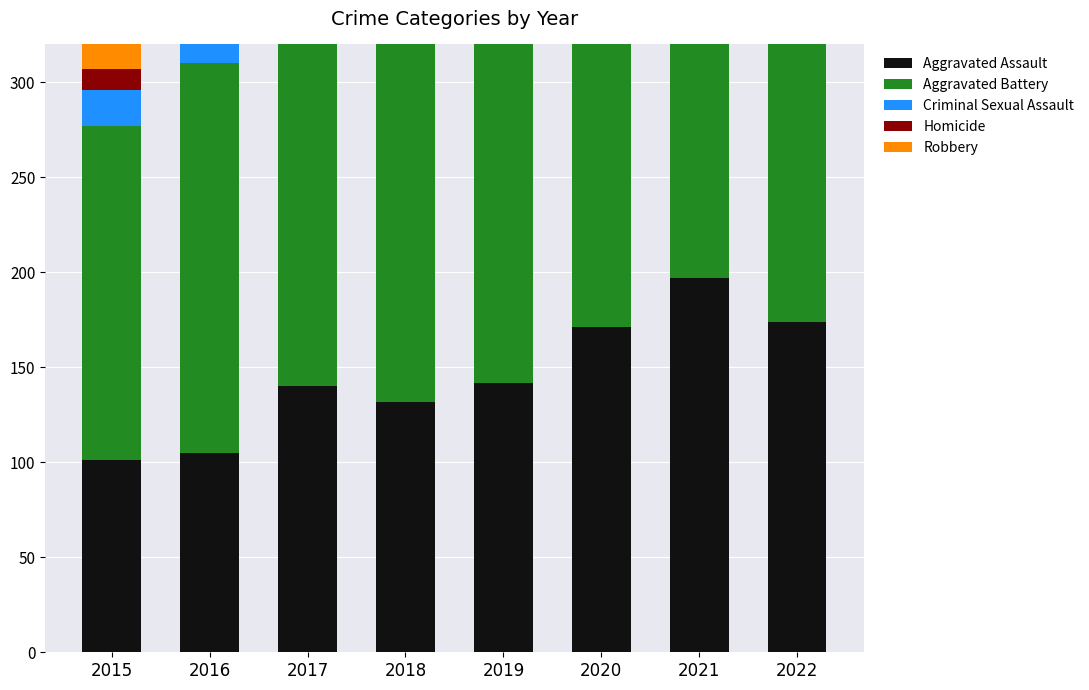

List the series in order of their peak value, lowest first.

Homicide, Criminal Sexual Assault, Aggravated Assault, Aggravated Battery, Robbery